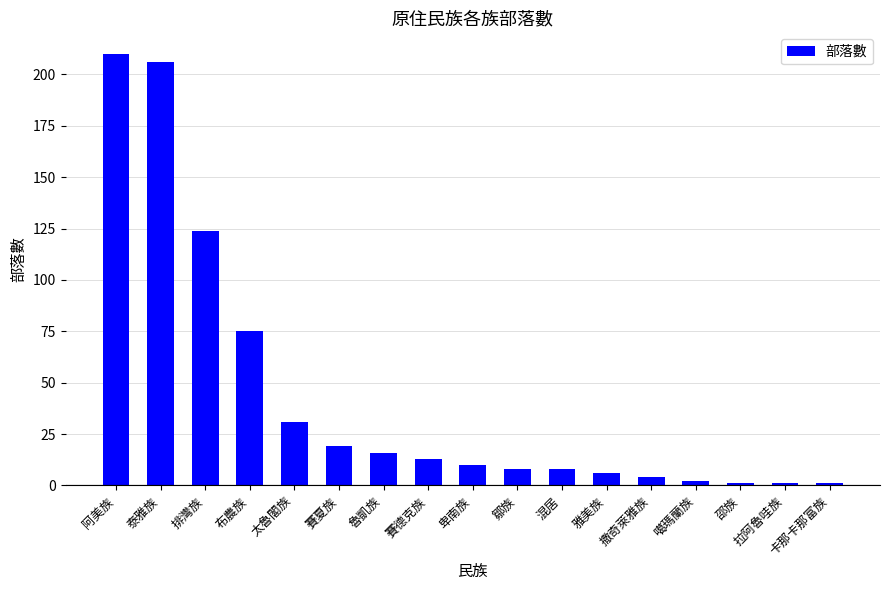

The value at 太魯閣族 is 31. True or false?

True